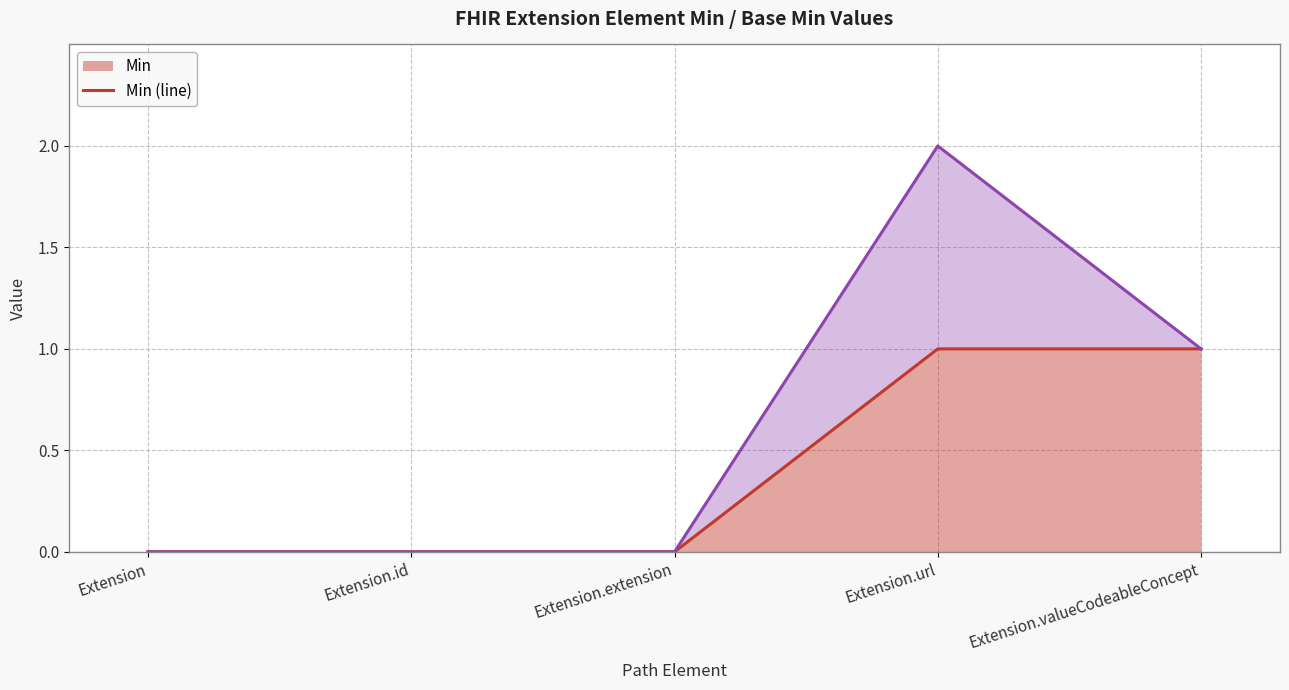

What is the greatest value displayed?

2